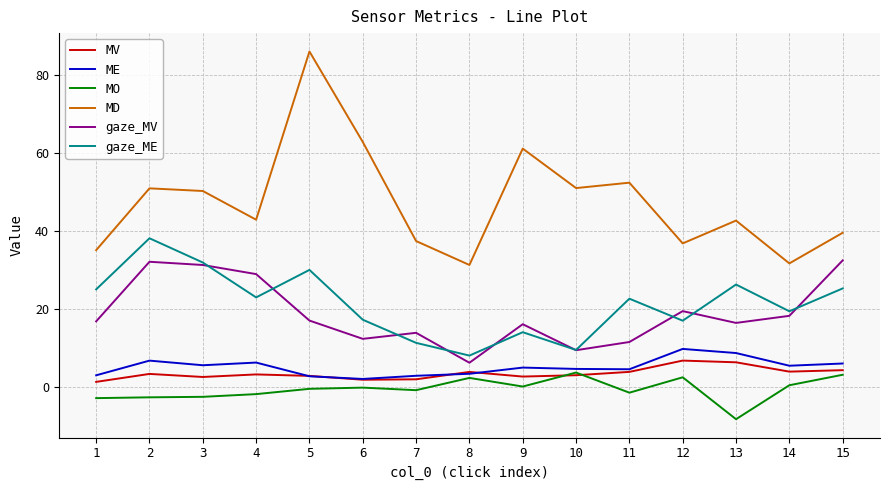

The value of MD at 13 is 76.5. True or false?

False